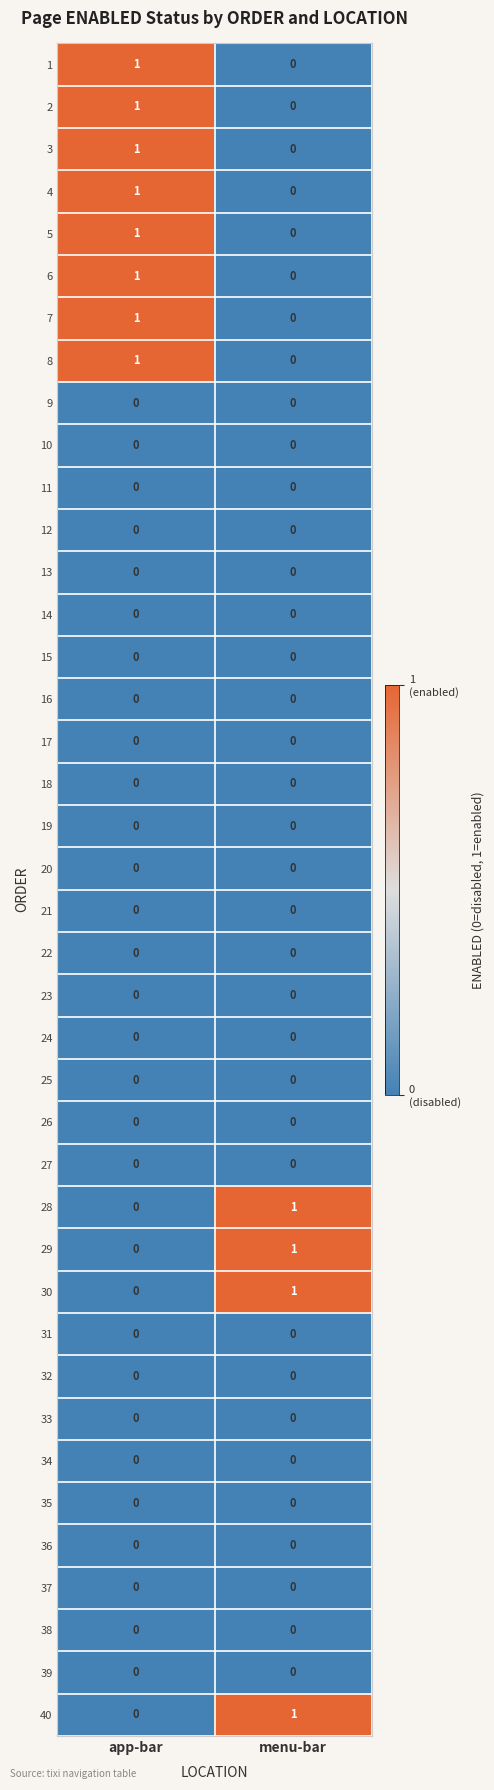

Which category has the lowest value in the 8 series?

menu-bar